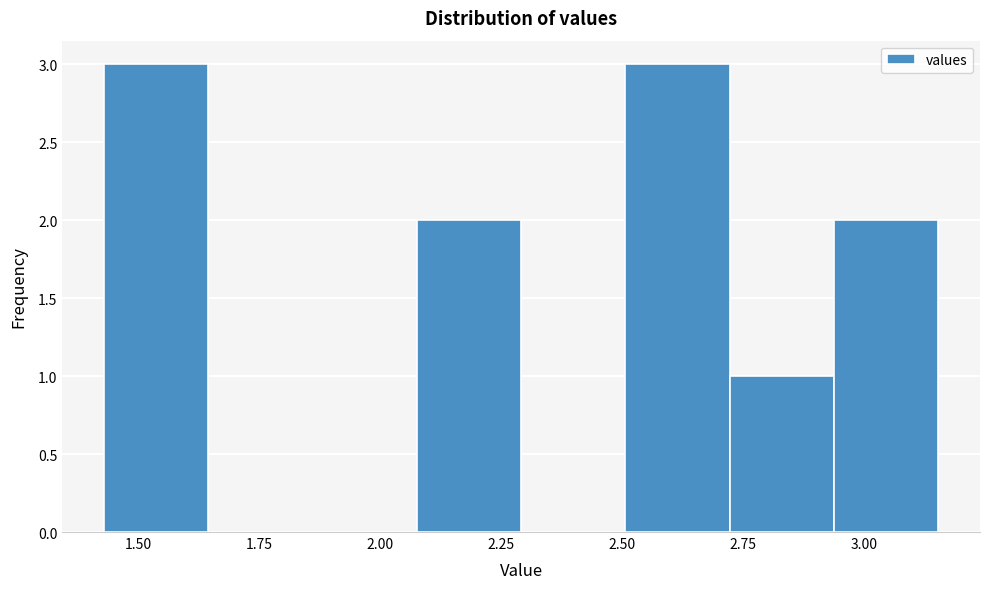

How tall is the bar that spans 2.70 to 2.95 on the x-axis? Neither the bar edges nor the heights are printed on the chart, so give them approximately, as read against the axes.

1